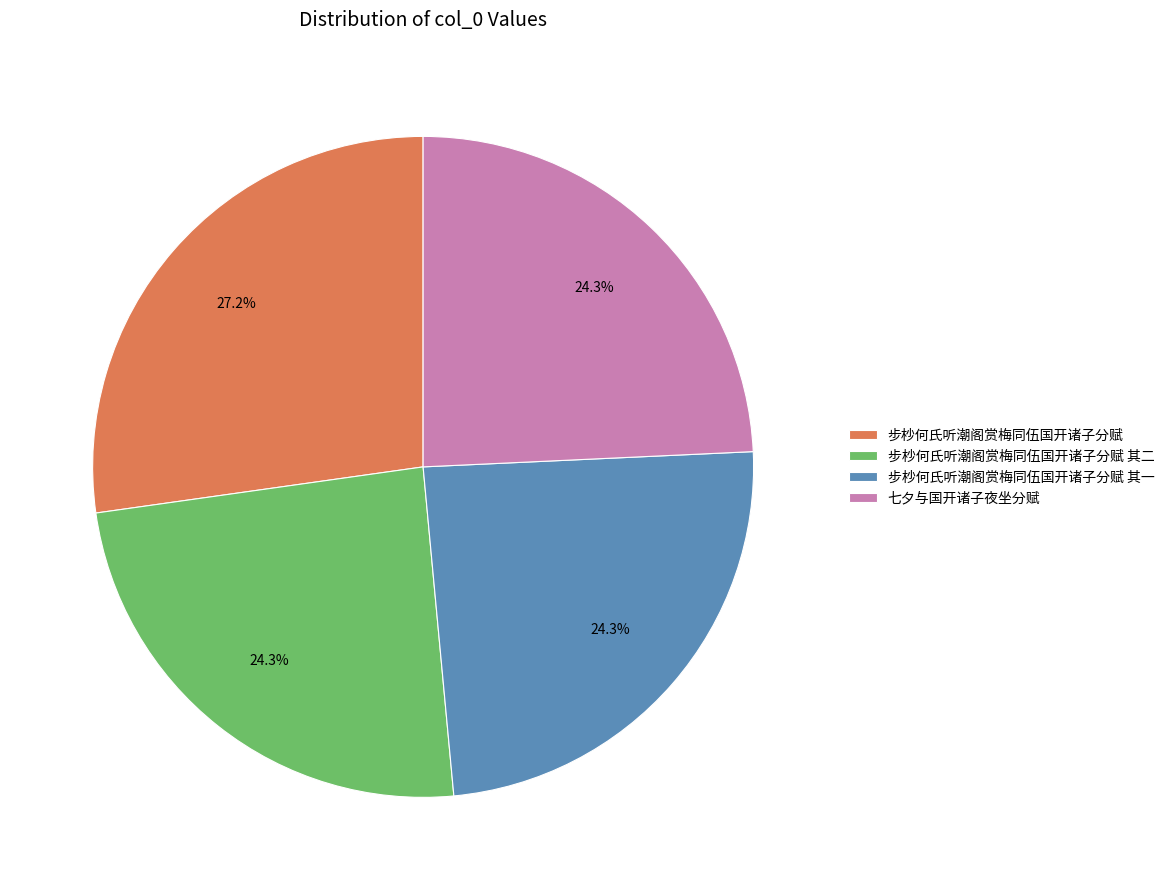

What is the ratio of the value at 七夕与国开诸子夜坐分赋 to the value at 步杪何氏听潮阁赏梅同伍国开诸子分赋 其二?

1.0